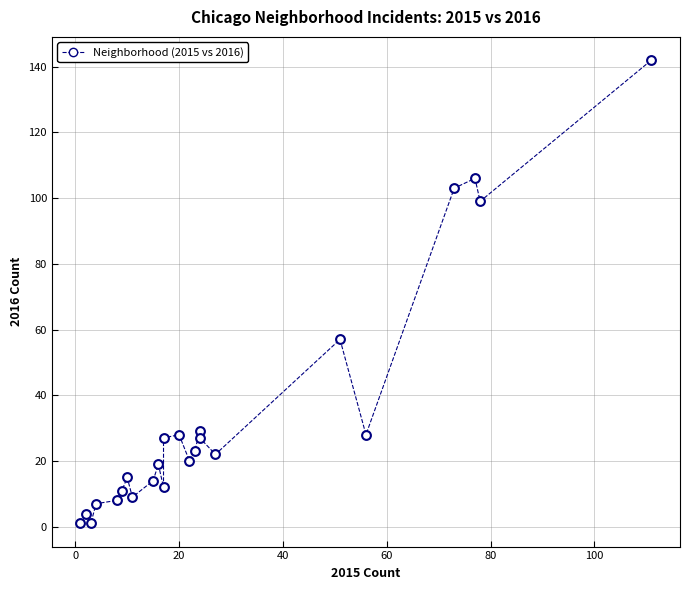

What is the range of Y values (max minus min)?

141